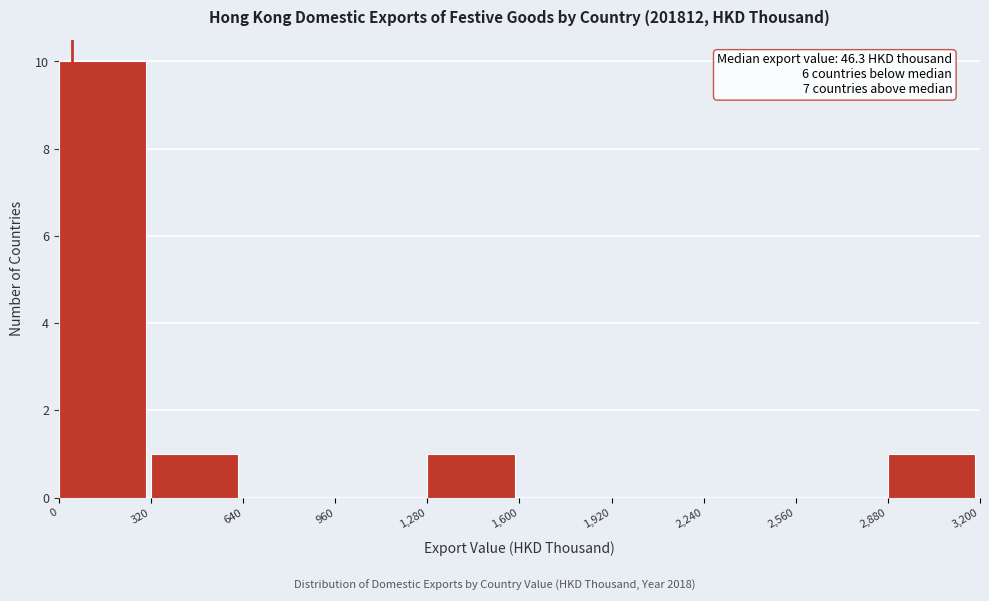

Over which range of the x-axis is the bar tallest?

0 to 320